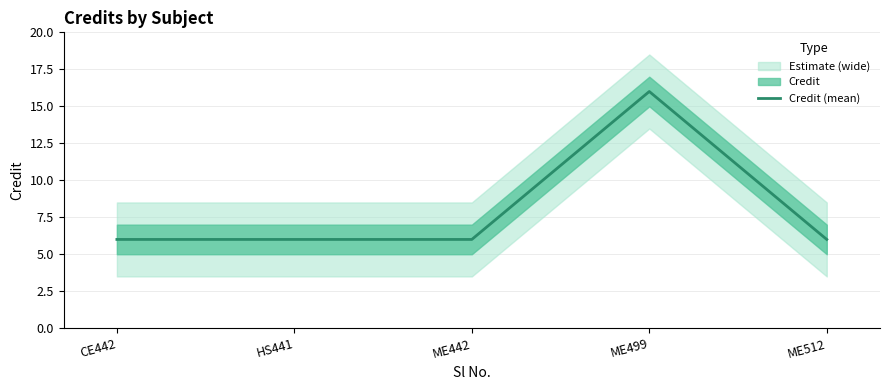

What is the ratio of the value at ME499 to the value at HS441?

2.7